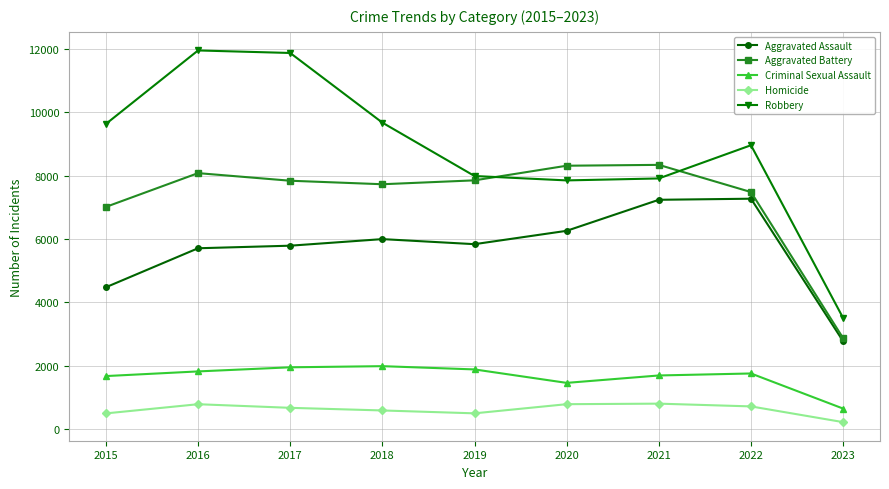

The Aggravated Assault series shows 5841 at 2019. True or false?

True